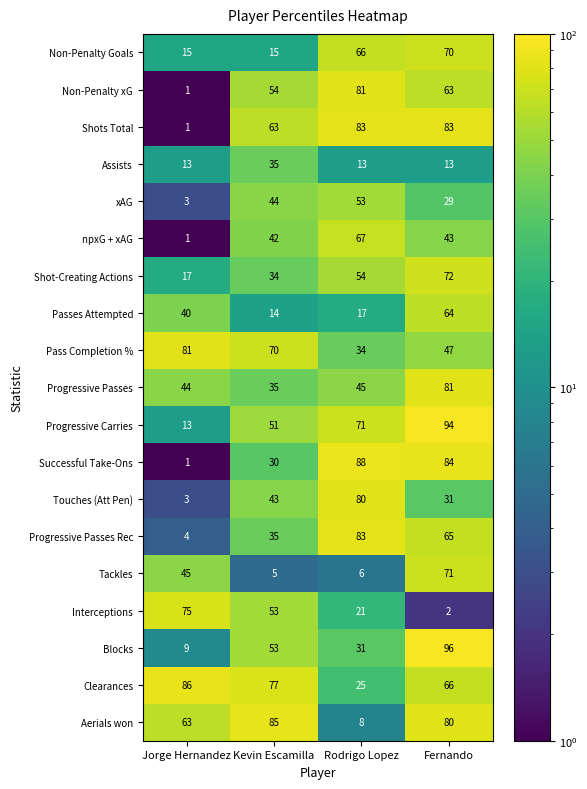

List the labels in order of Pass Completion % value, smallest first.

Rodrigo Lopez, Fernando, Kevin Escamilla, Jorge Hernandez